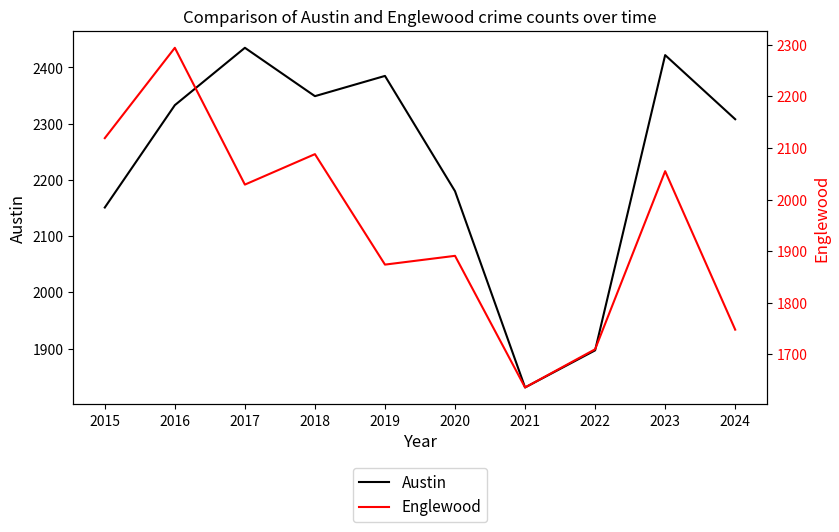

List the labels in order of Englewood value, smallest first.

2021, 2022, 2024, 2019, 2020, 2017, 2023, 2018, 2015, 2016